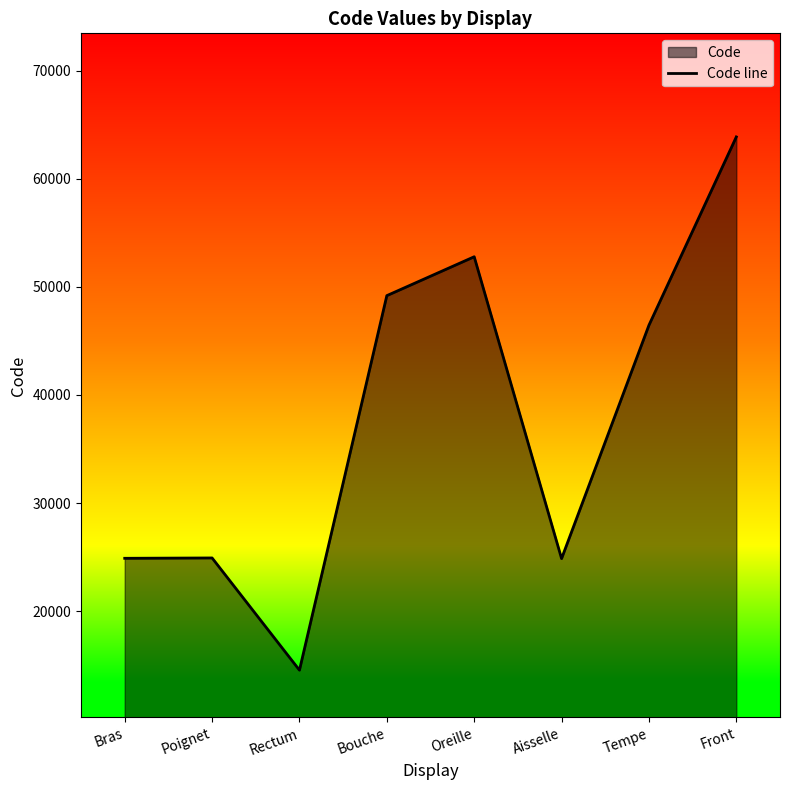

What is the value of the 4th point from the left?

49184